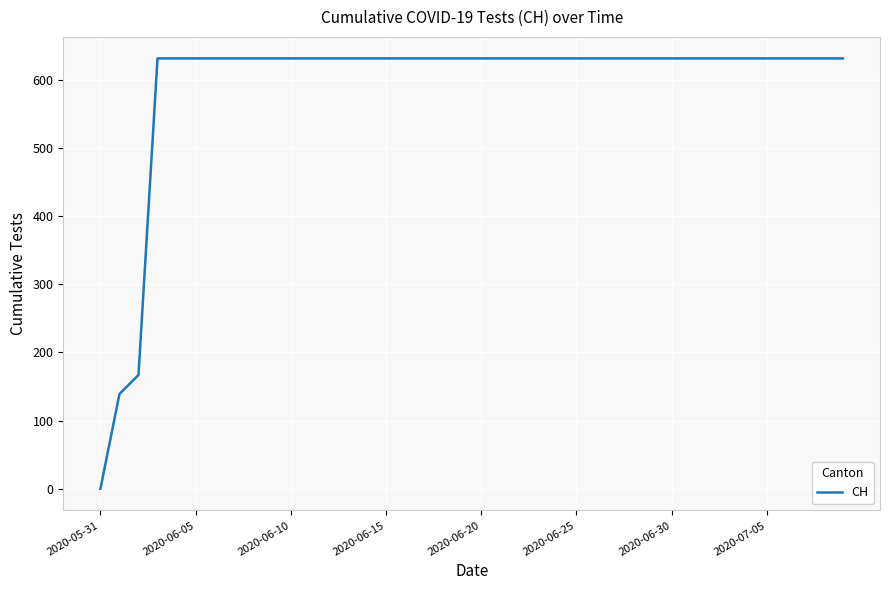

What is the maximum value shown in the chart?

631